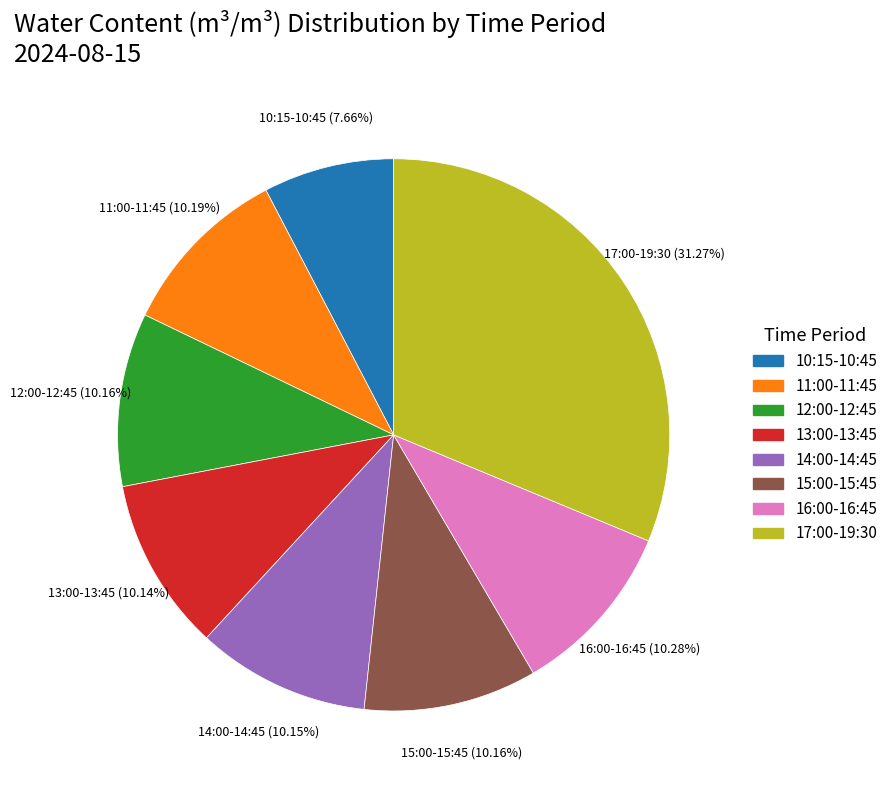

Does any single category account for the majority?

No